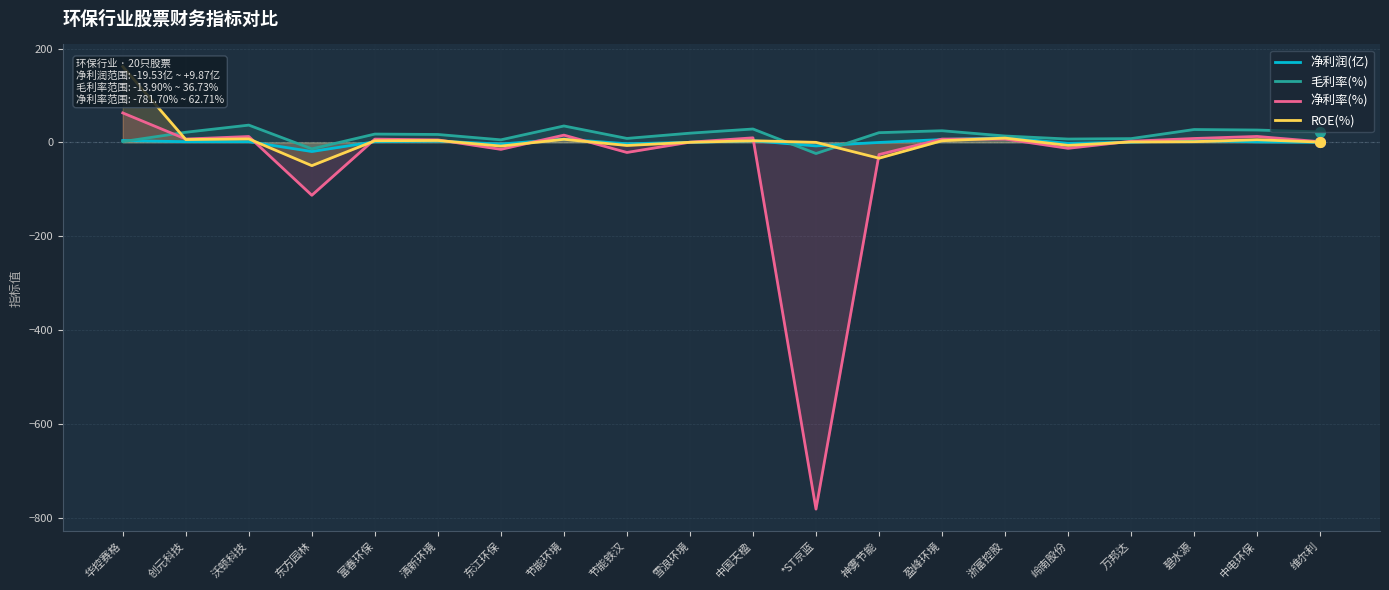

How many lines are shown in the chart?

4